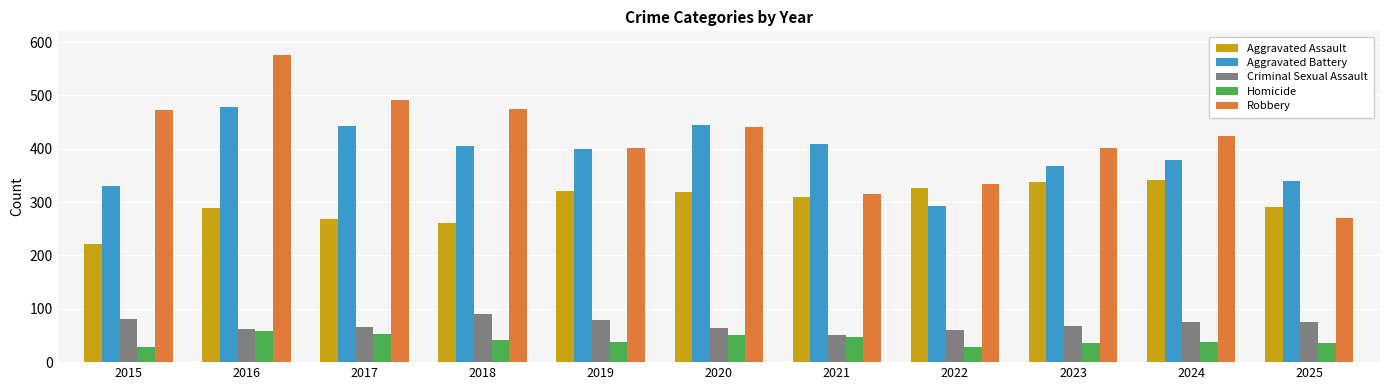

Is the value of Robbery at 2015 greater than the value of Homicide at 2023?

Yes